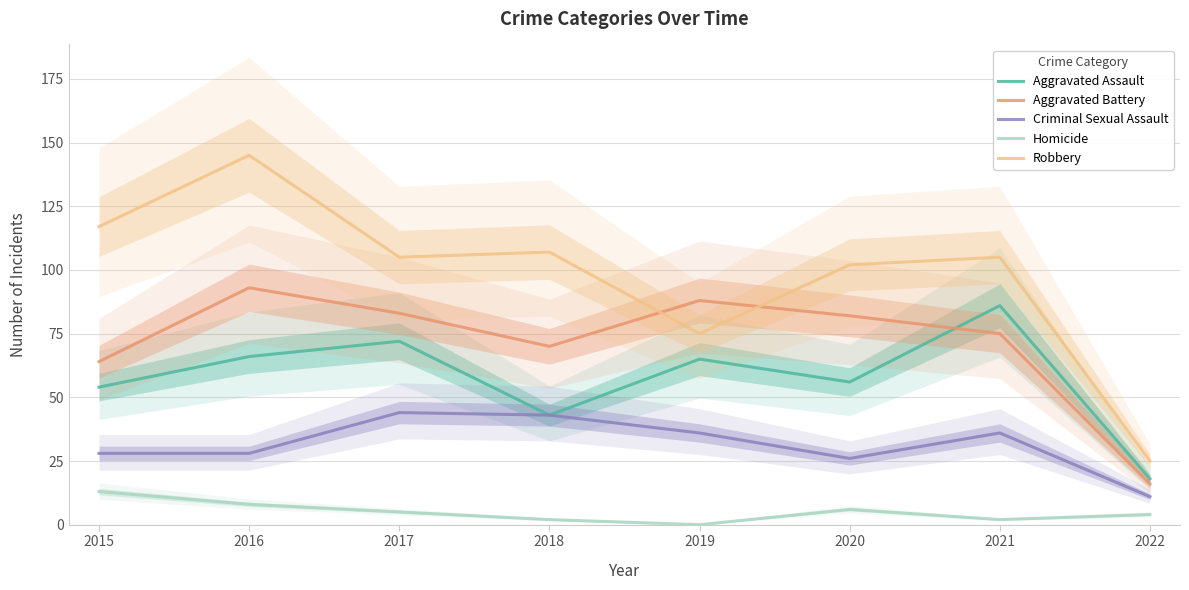

What are all the series names shown in the legend?

Aggravated Assault, Aggravated Battery, Criminal Sexual Assault, Homicide, Robbery